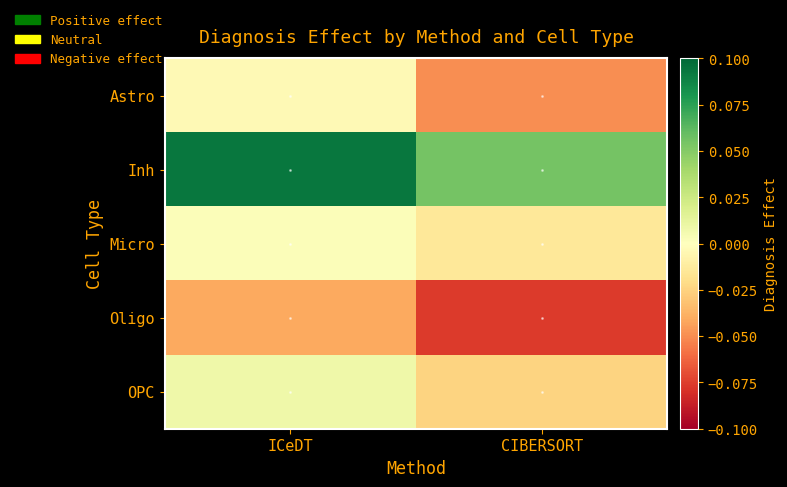

At which category is the sum across all series the highest?

ICeDT